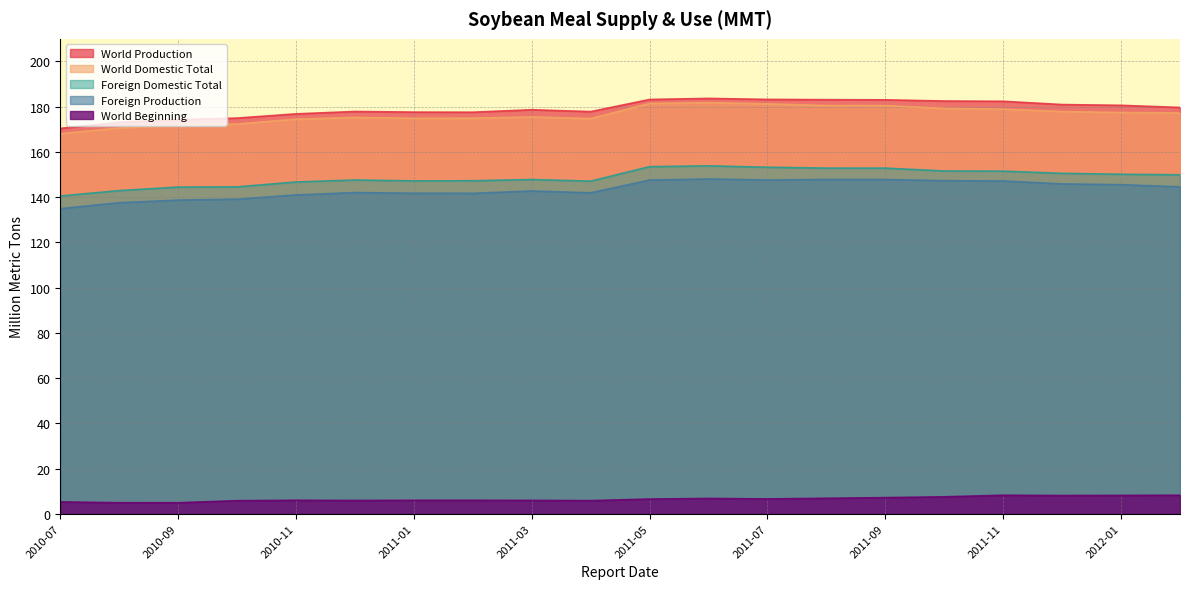

At which category is the sum across all series the highest?

2011-06